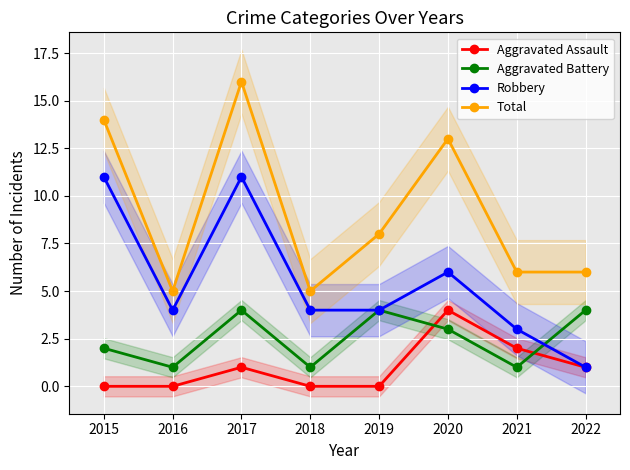

What is the difference between the Total values at 2018 and 2016?

0